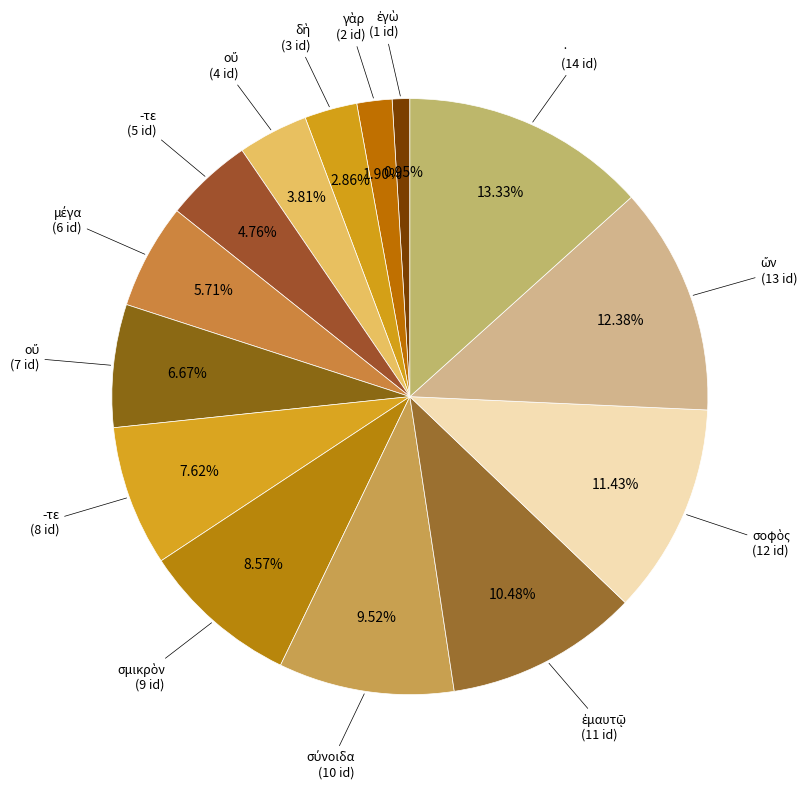

How many segments does this pie chart have?

14